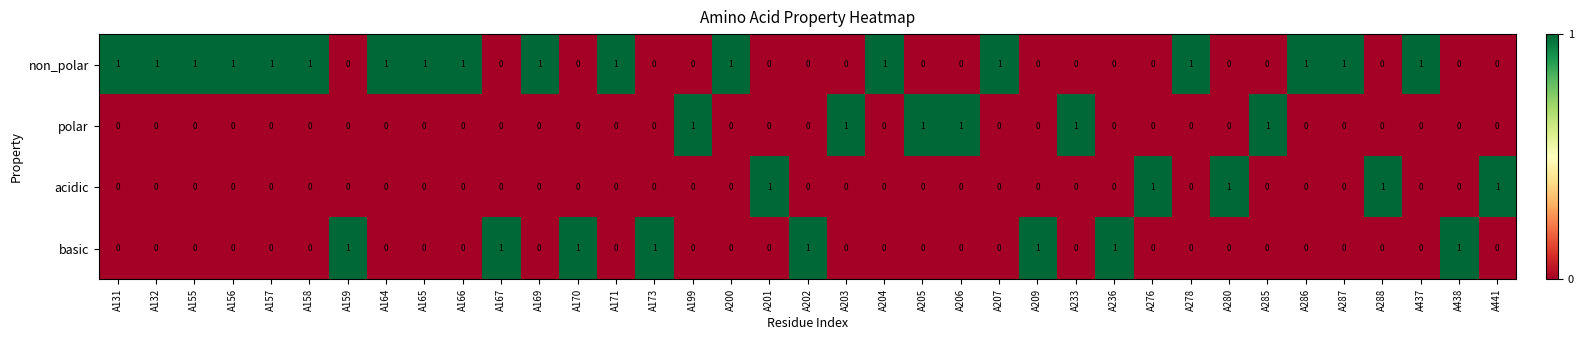

The value of acidic at A202 is 0. True or false?

True